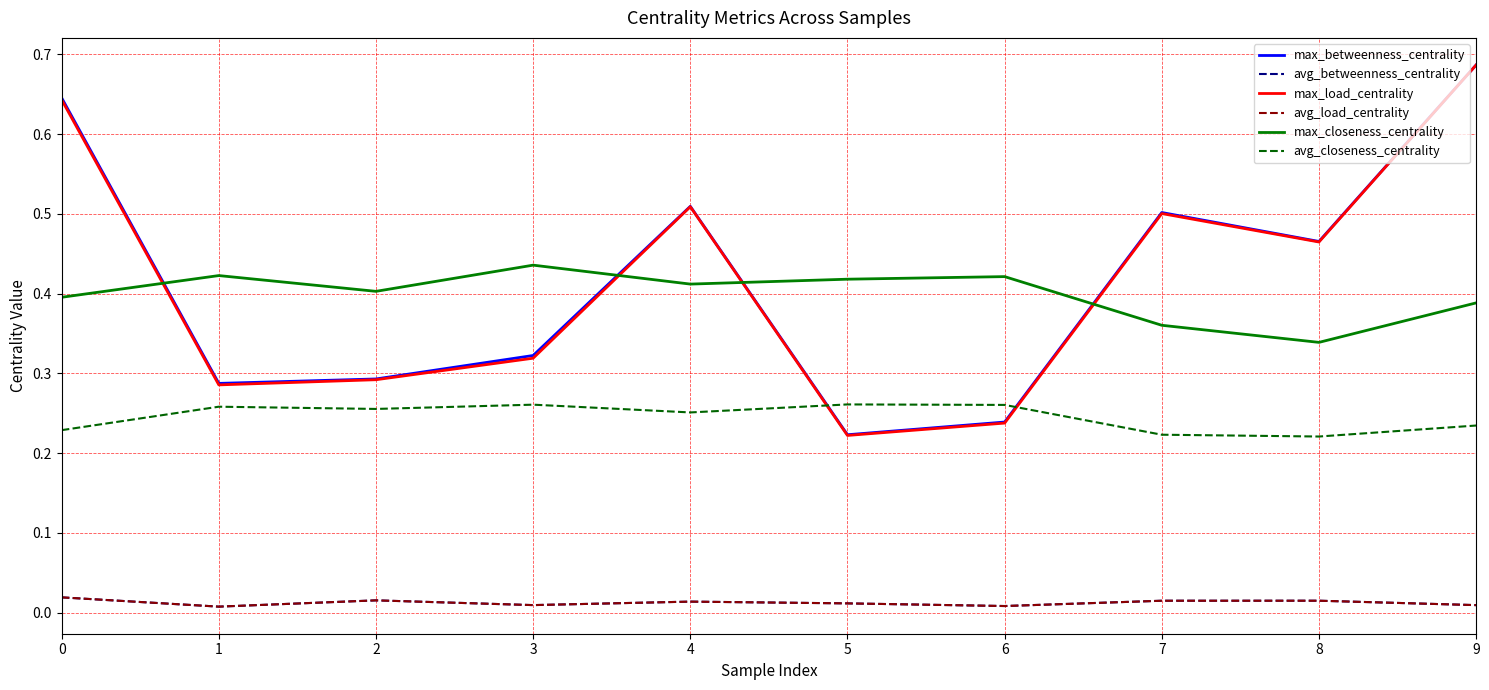

True or false: avg_closeness_centrality has more than 1 points higher than both neighbors.

True